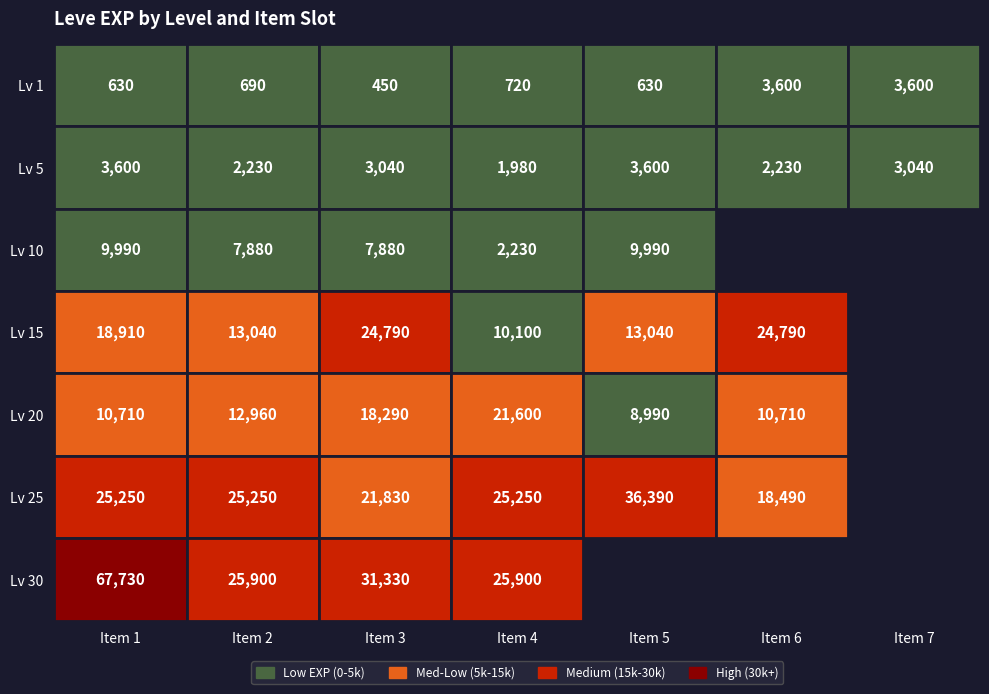

What is the average value of the 5 series?

1550